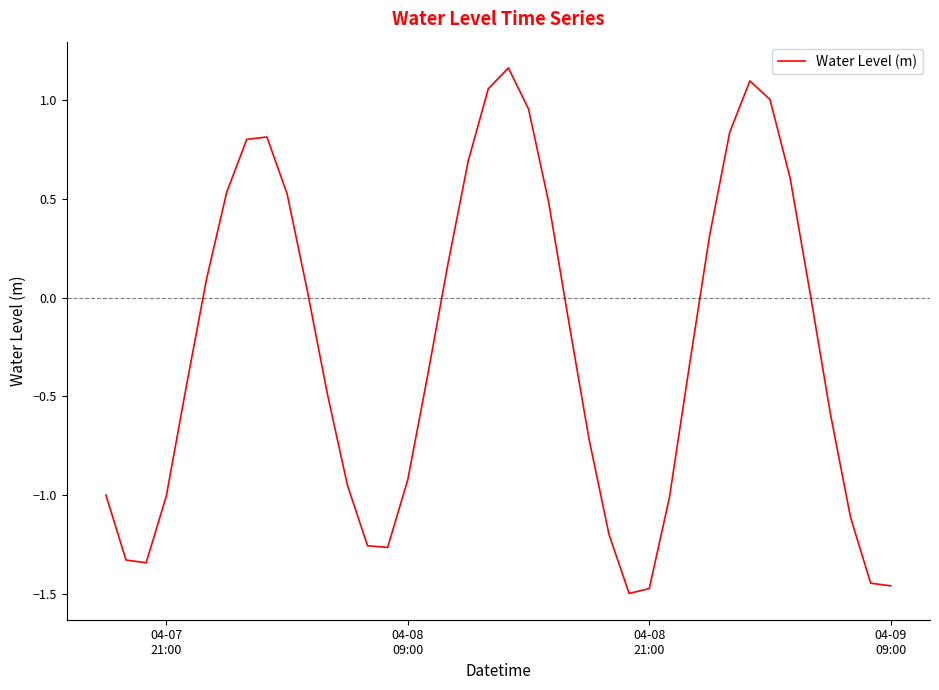

Does the chart display data point markers on the line(s)?

No